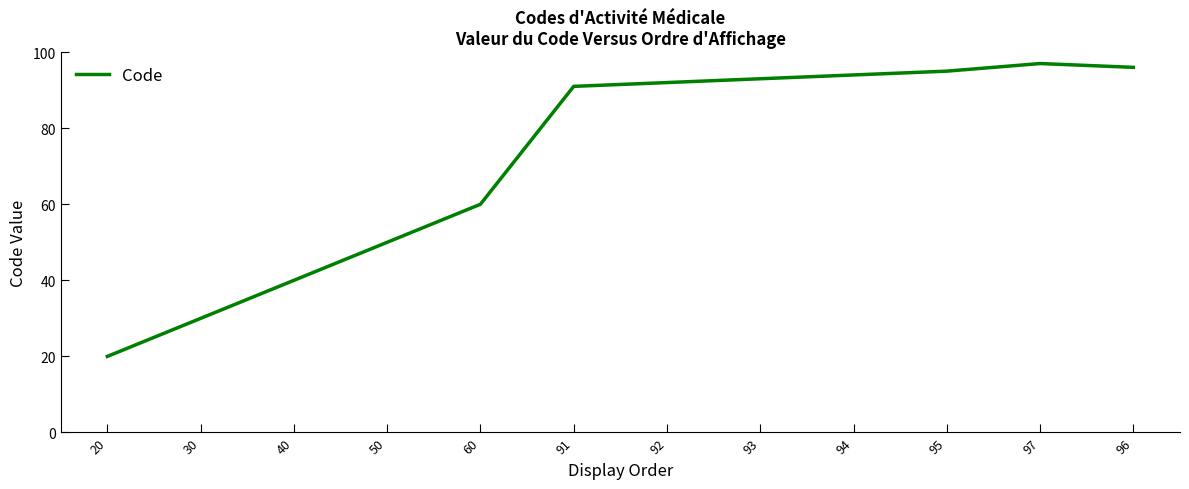

At which label is the value closest to 58?

60